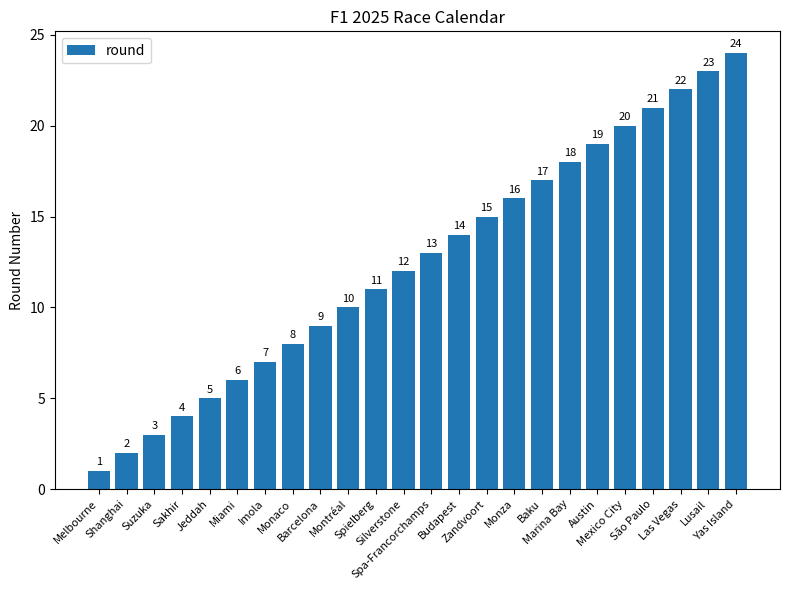

What is the difference between the second highest and second lowest values?

21